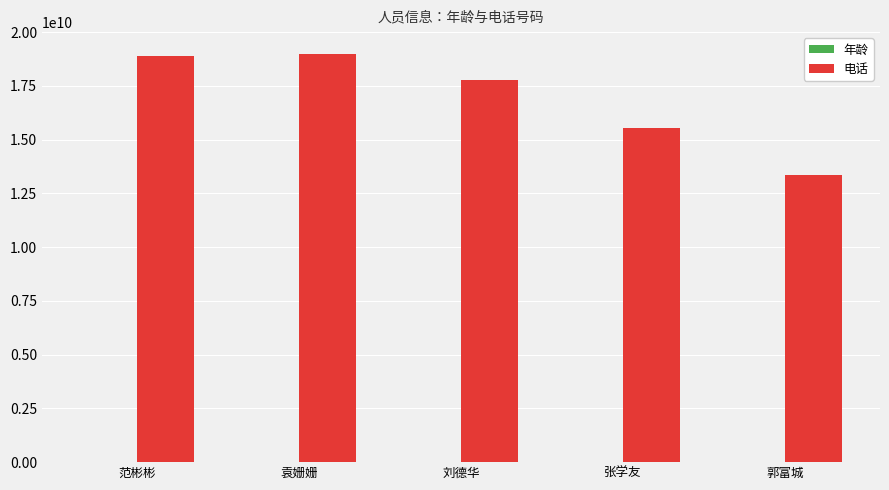

What is the greatest value displayed?

18999999999